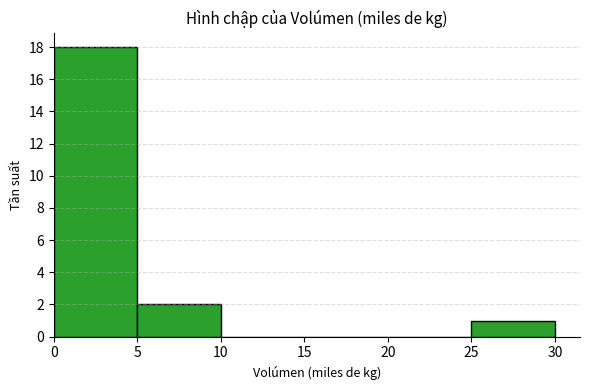

Reading left to right, list every bar in this chart as the range it spans on the x-axis followed by its height. The values are not printed on the chart, so give them approximately, as read against the axis.

0 to 5: 18
5 to 10: 2
10 to 15: 0
15 to 20: 0
20 to 25: 0
25 to 30: 1